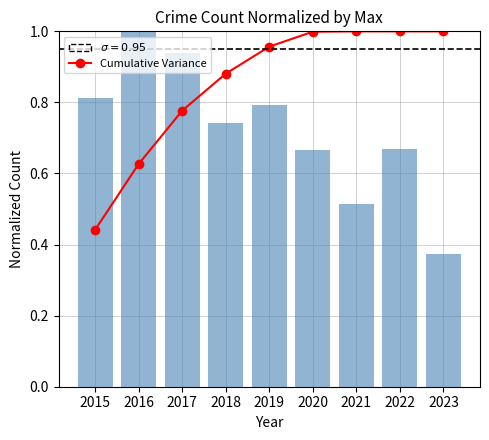

What is the difference between the maximum and second lowest values in the Crime Count series?

0.5